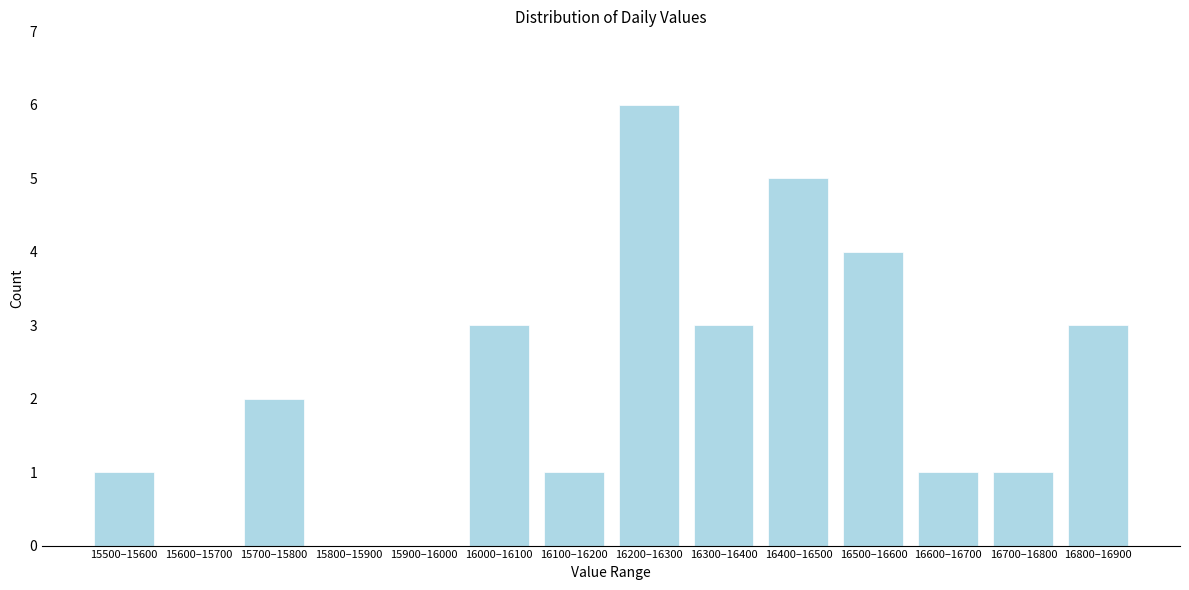

Reading left to right, transcribe all the data shown in this chart.

15500–15600=1	15600–15700=0	15700–15800=2	15800–15900=0	15900–16000=0	16000–16100=3	16100–16200=1	16200–16300=6	16300–16400=3	16400–16500=5	16500–16600=4	16600–16700=1	16700–16800=1	16800–16900=3